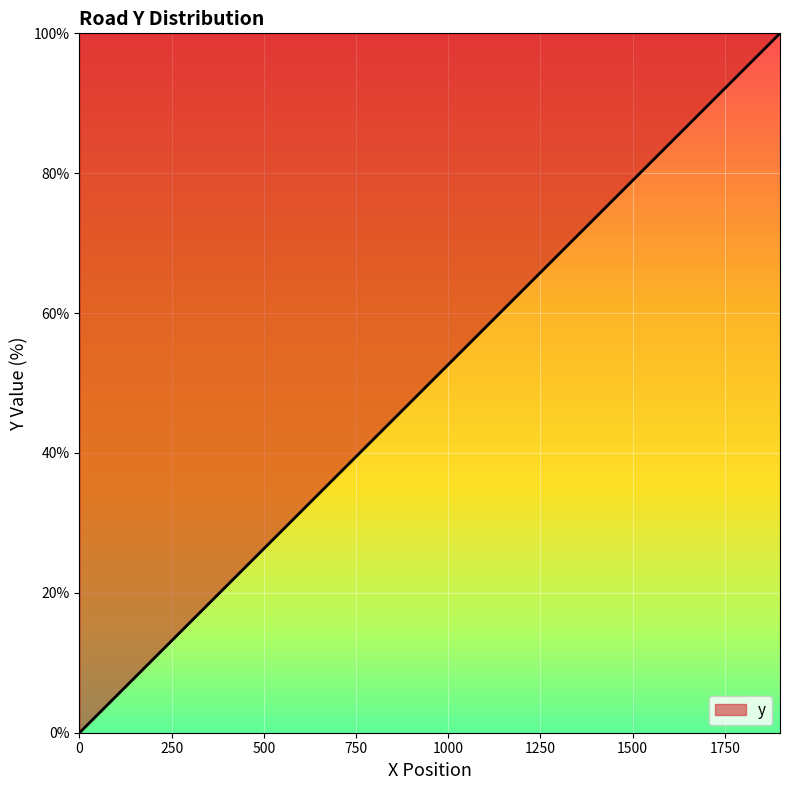

Is this an area chart (filled region under the line)?

No